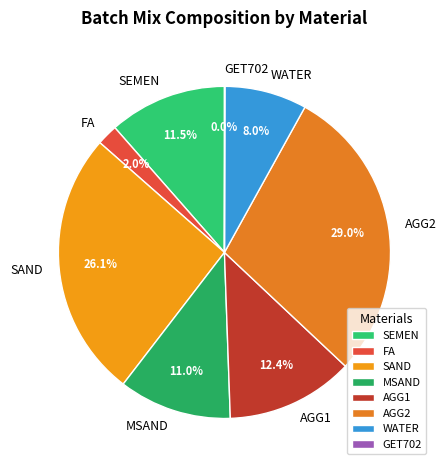

To the nearest percent, what is the average slice percentage?

12%